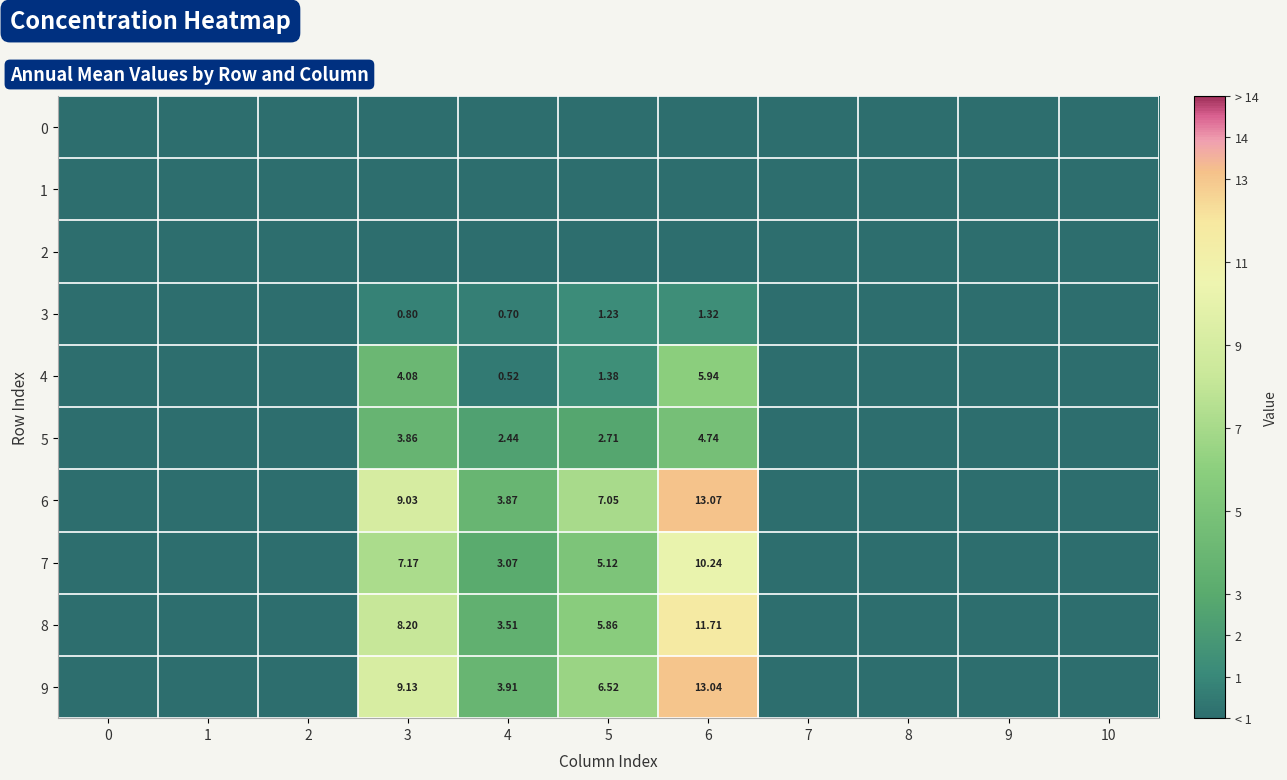

What is the greatest value displayed?

13.1